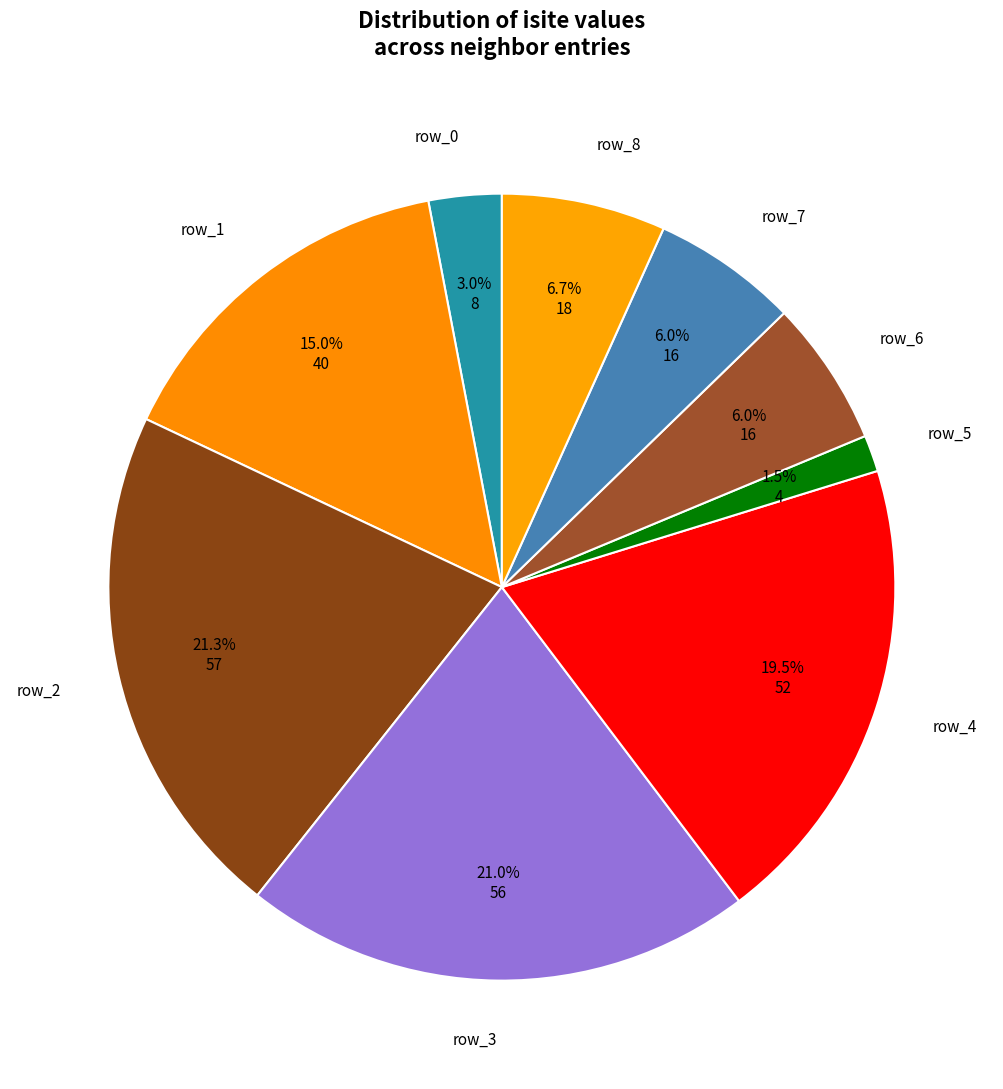

What percentage do row_1 and row_5 together represent?

16.5%